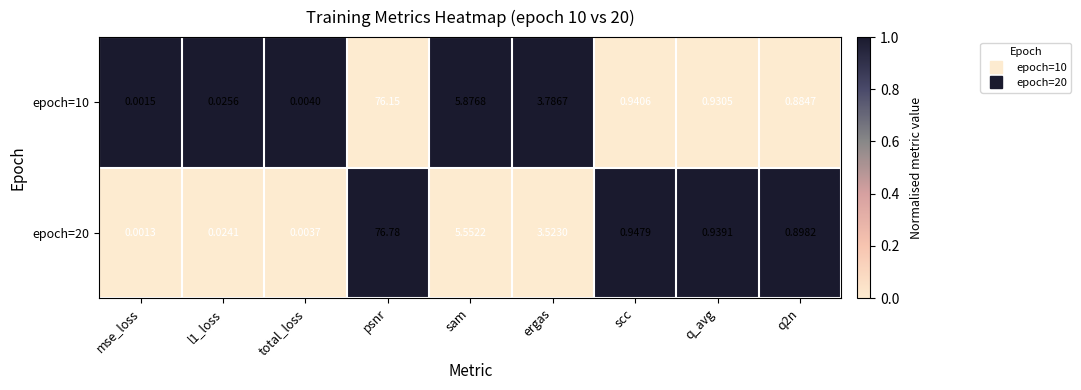

Is the value of epoch=20 at total_loss greater than the value of epoch=10 at sam?

No